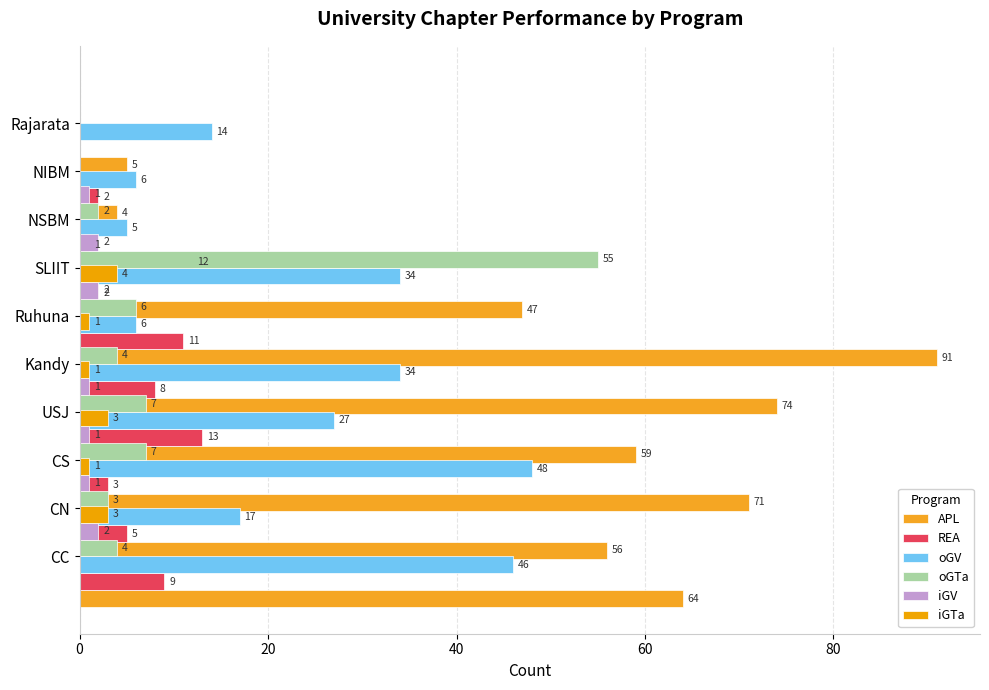

What is the difference between the iGTa values at CN and Rajarata?

3